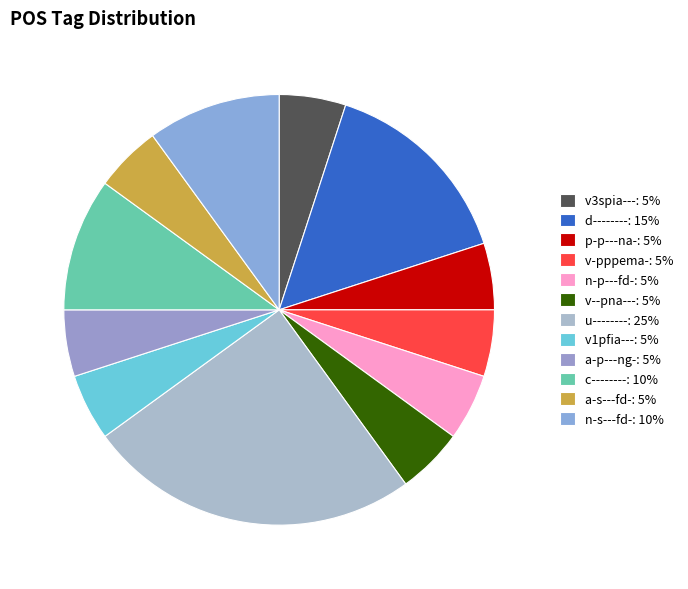

How many segments does this pie chart have?

12